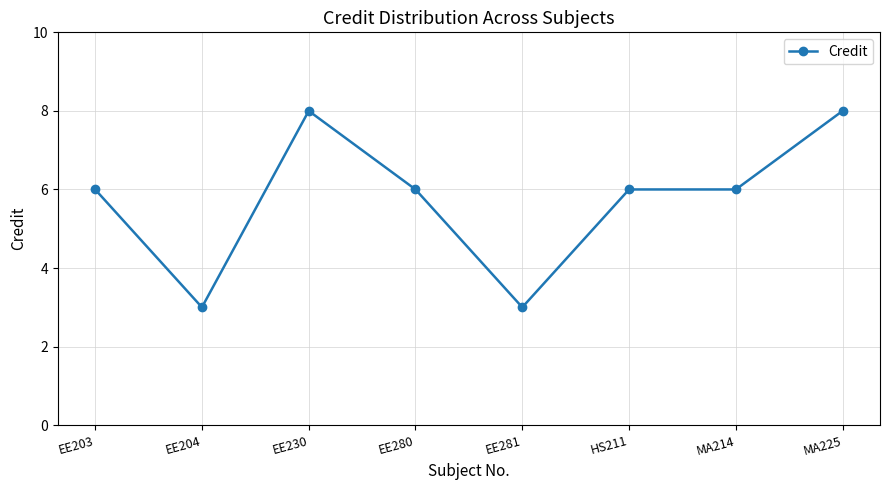

What is the difference between the maximum and minimum values?

5